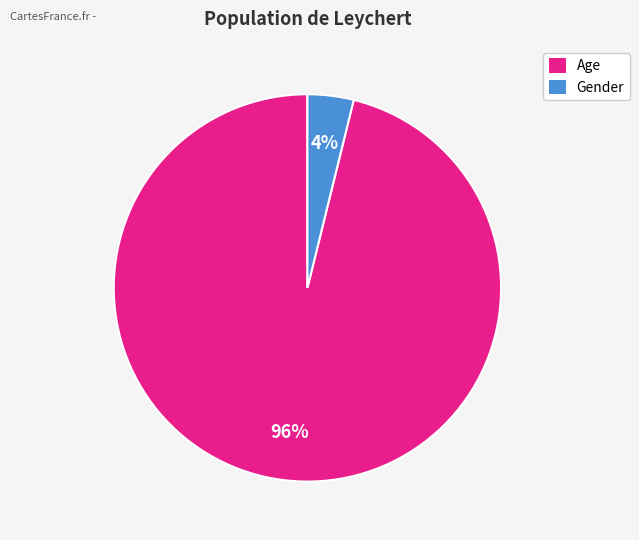

The Age slice represents 96% of the pie. True or false?

True